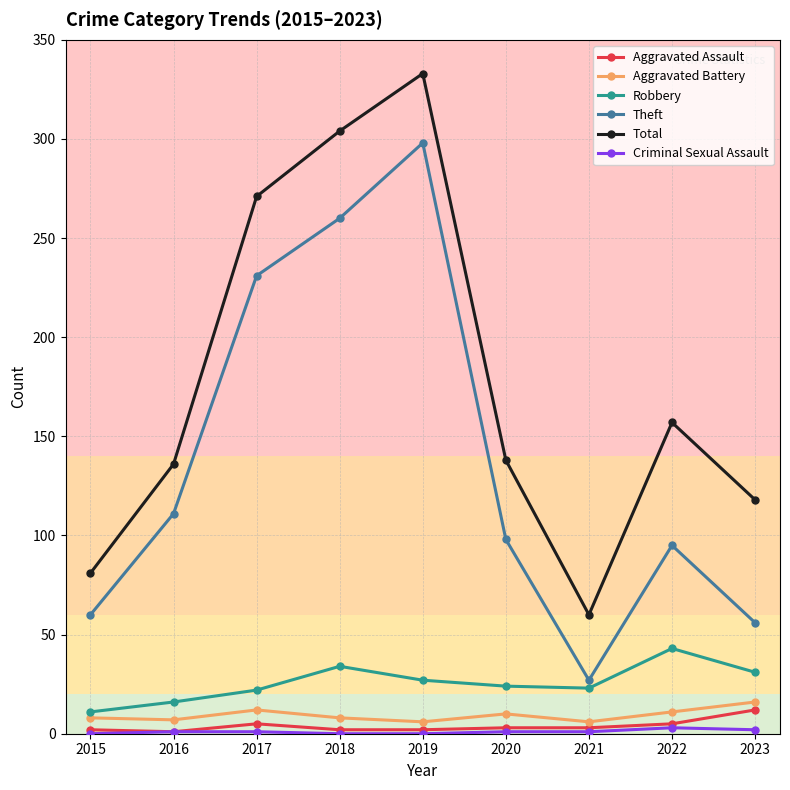

Where is the first local maximum for Theft?

2019